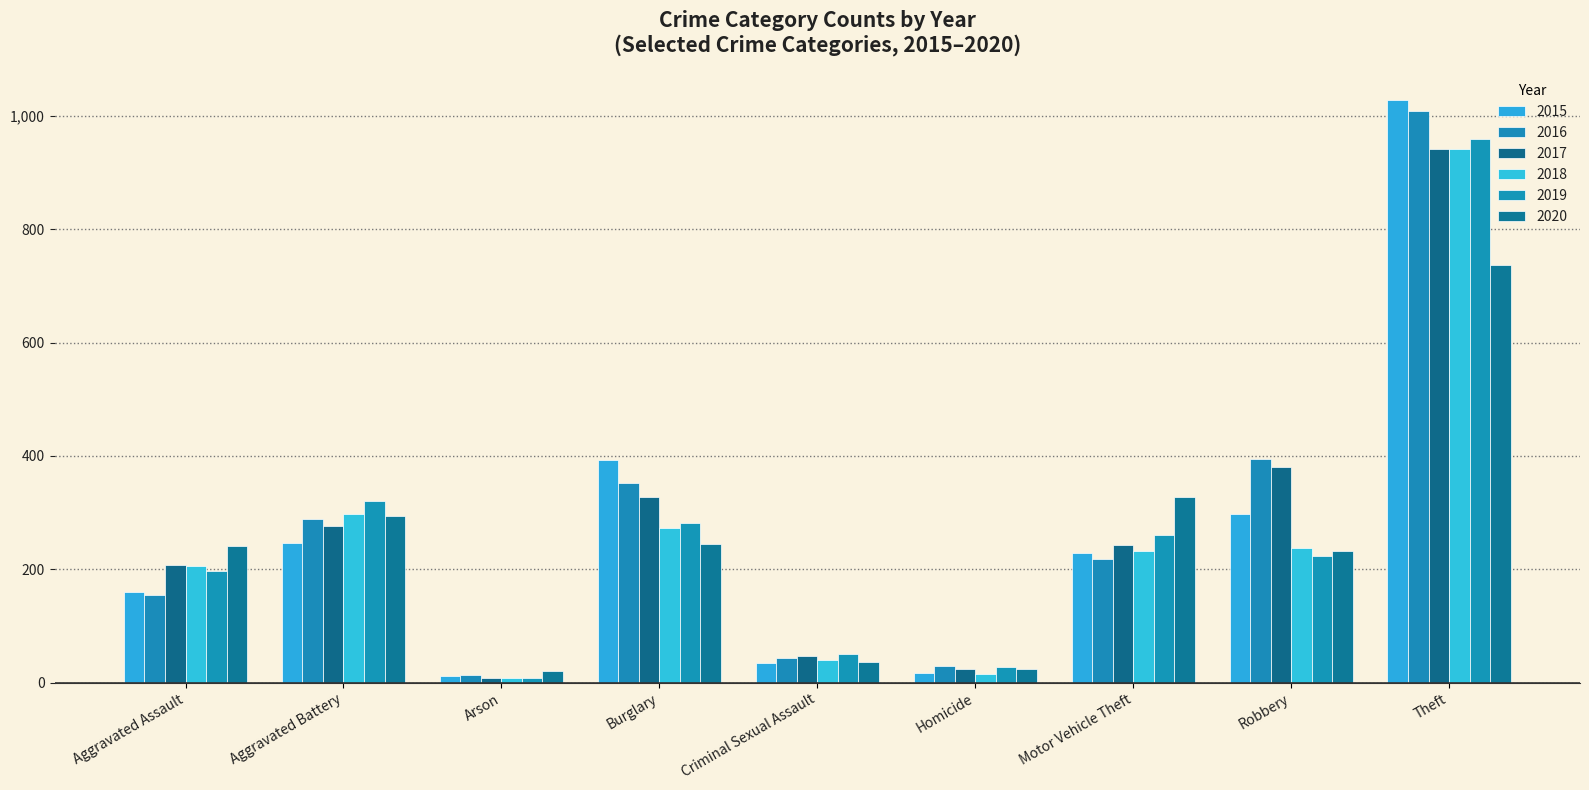

How many groups of bars are there?

9